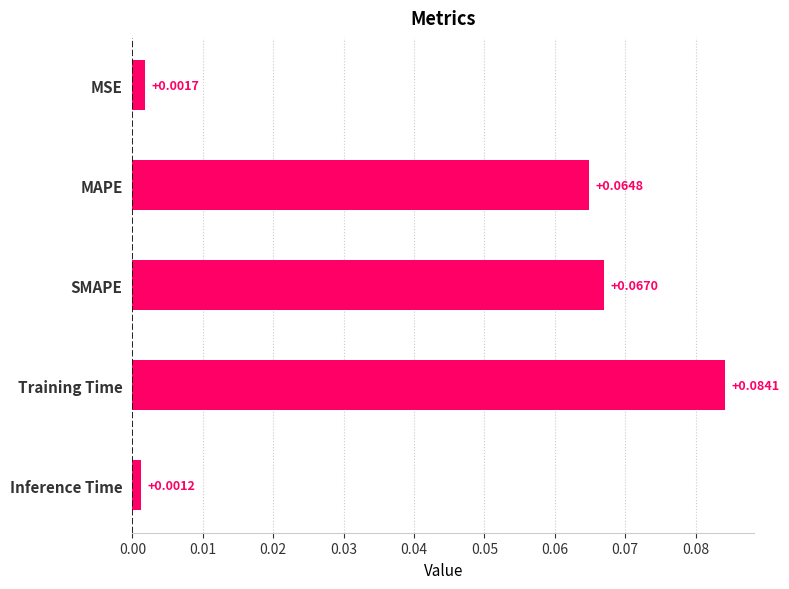

What is the change in value from MSE to Training Time?

+0.1